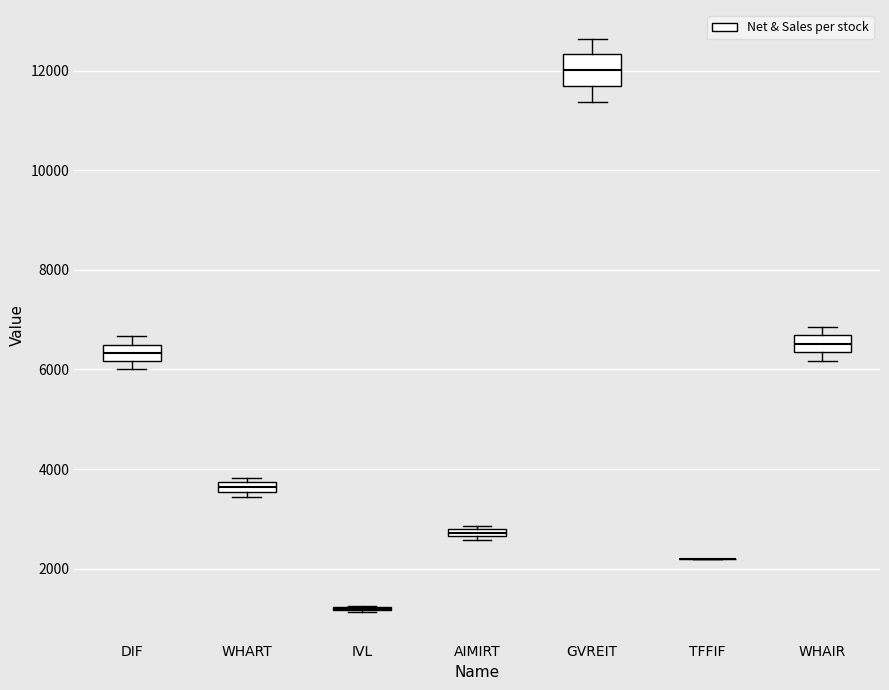

Comparing the boxes themselves (not the whiskers), which one is the tallest?

GVREIT